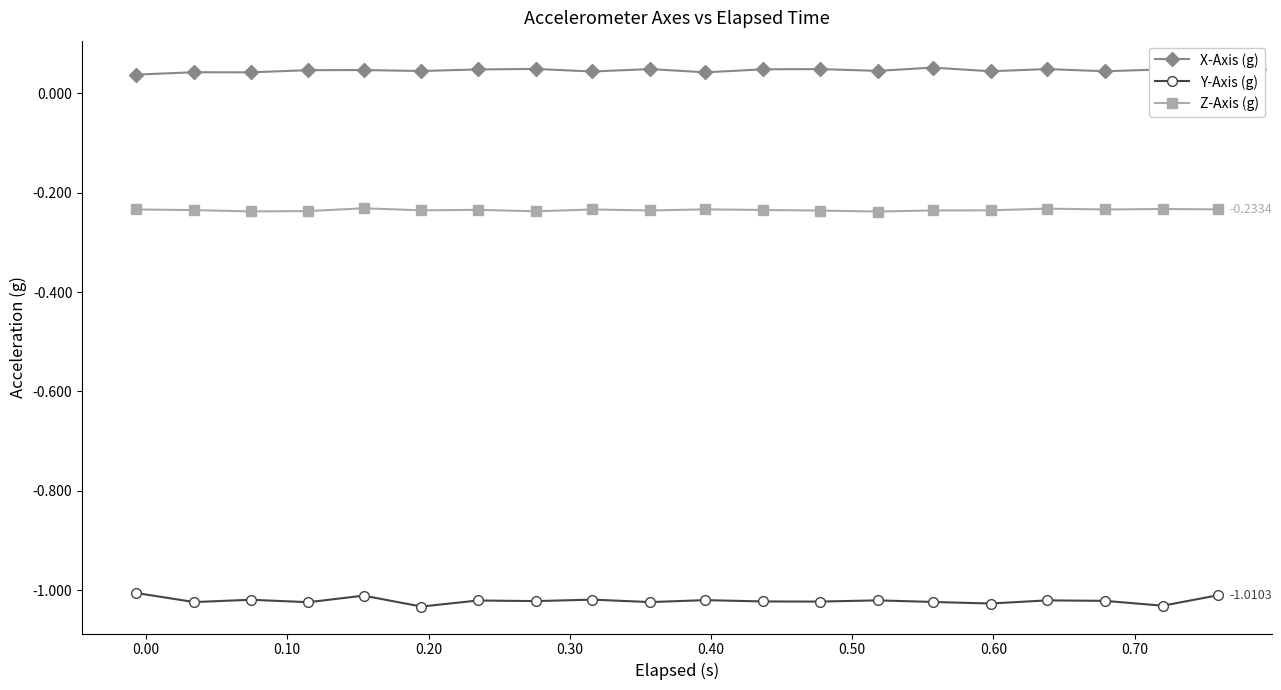

What is the sum of all Y-Axis (g) values?

-20.4